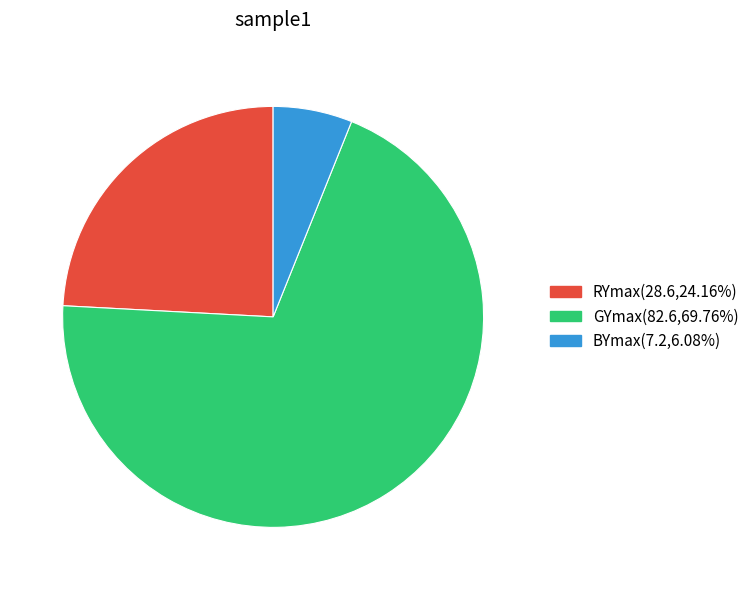

What is the largest slice in the pie chart?

GYmax